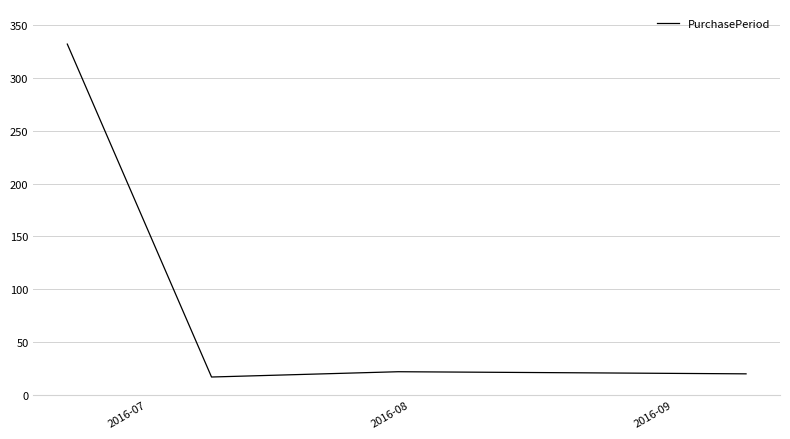

What is the smallest value displayed?

17